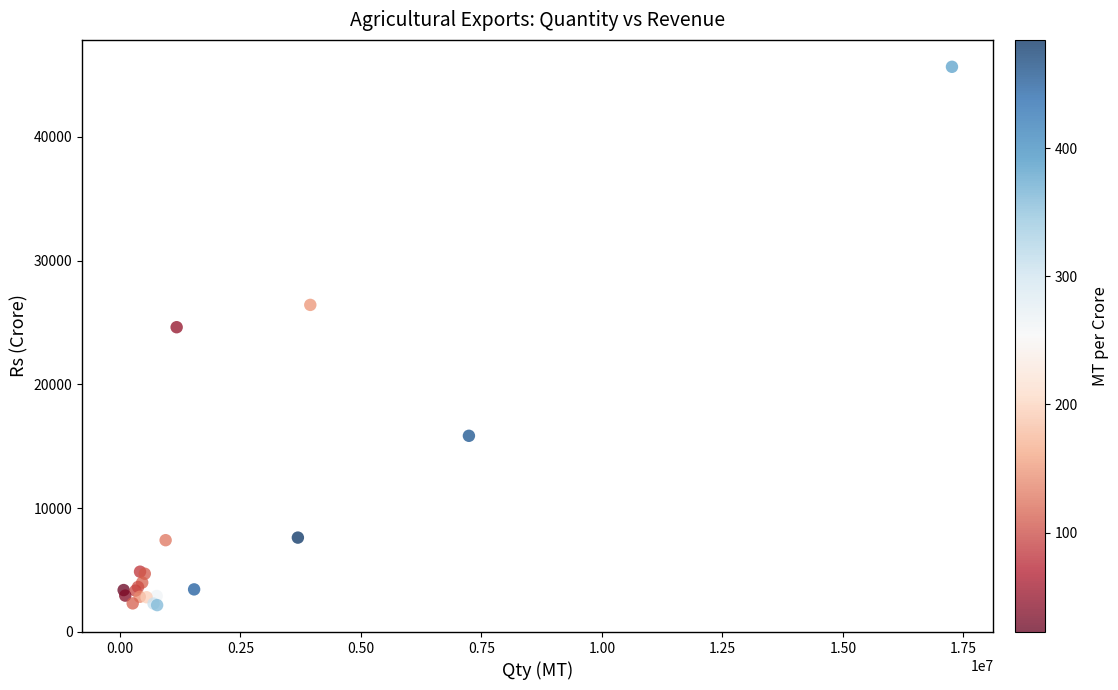

What Y value in the scatter plot is closest to 23906?

24613.2